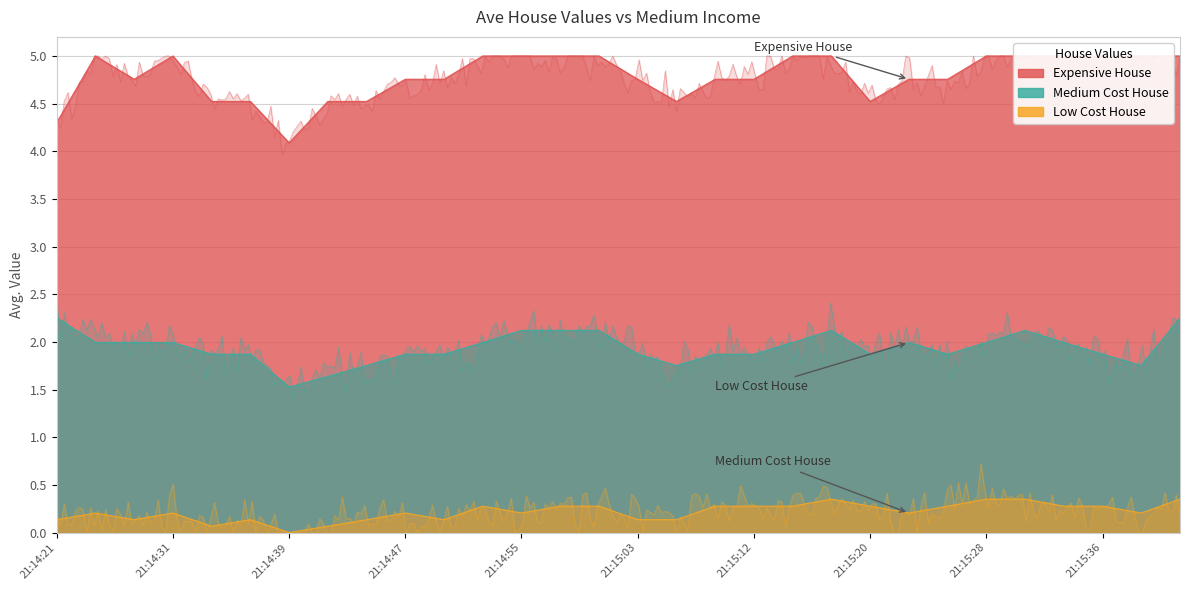

Rank the series by their average value, from highest to lowest.

Expensive House, Medium Cost House, Low Cost House